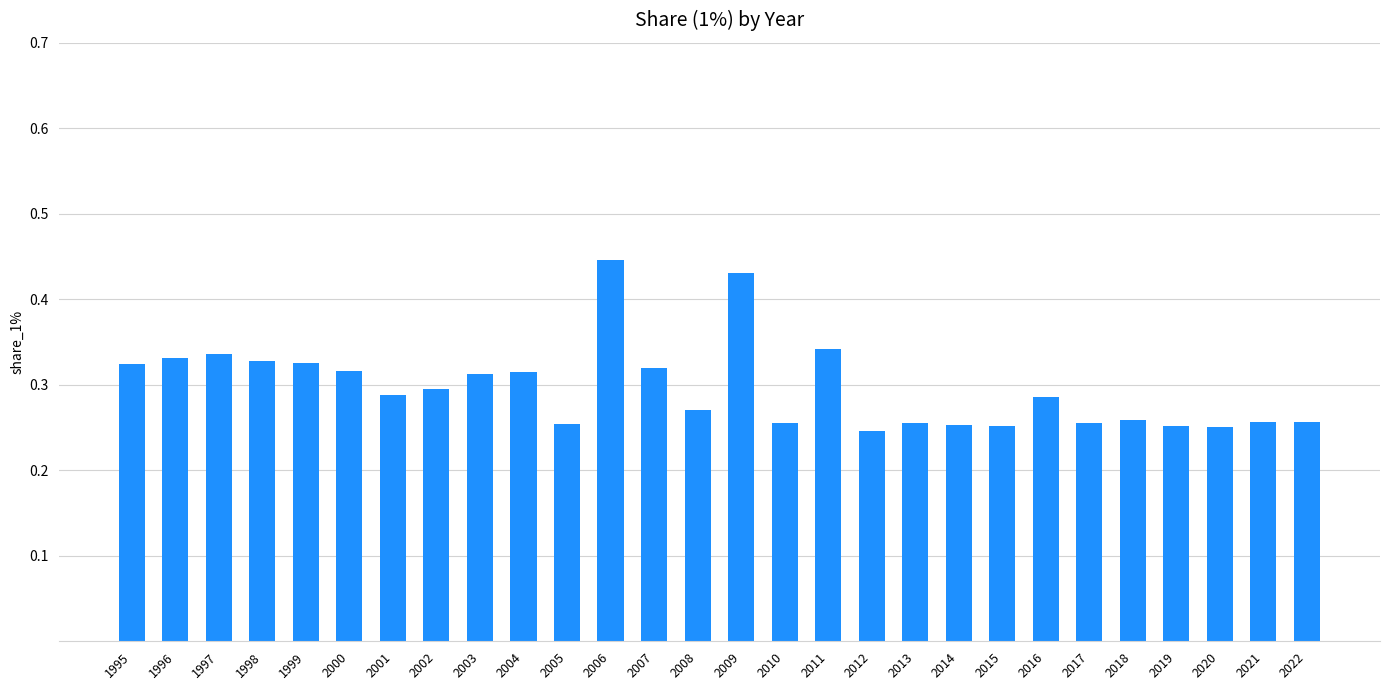

The value at 2019 is 0.4. True or false?

False